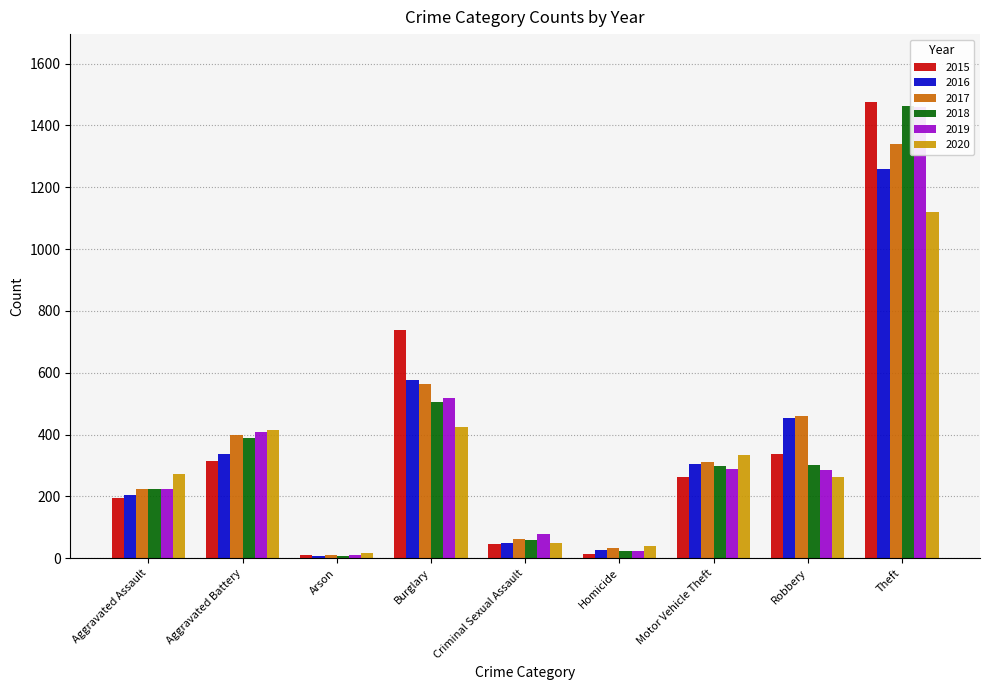

Reading right to left, extract all data points from this chart.

2015: 1474	337	263	15	46	738	9	316	194
2016: 1259	454	304	26	50	576	7	336	206
2017: 1339	460	312	33	62	562	10	400	225
2018: 1461	301	298	25	60	506	7	389	225
2019: 1459	287	290	22	77	517	12	407	223
2020: 1120	263	333	41	48	425	17	415	273